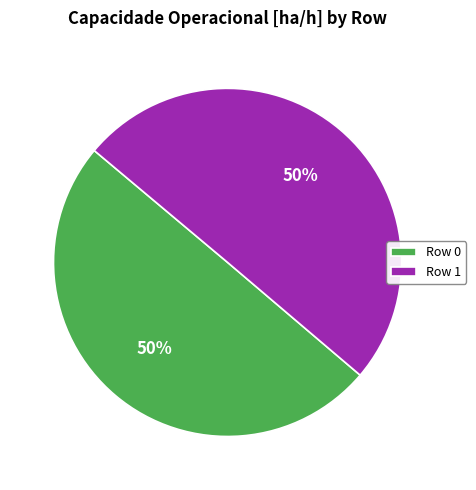

True or false: Row 1 accounts for 50% of the total.

True